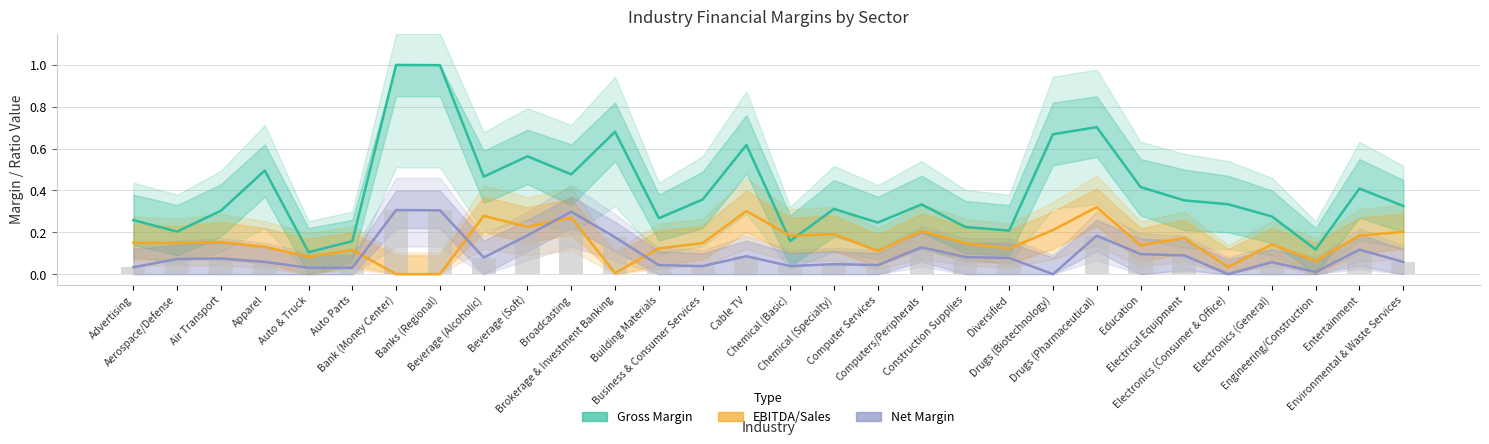

Does the chart contain any negative values?

No